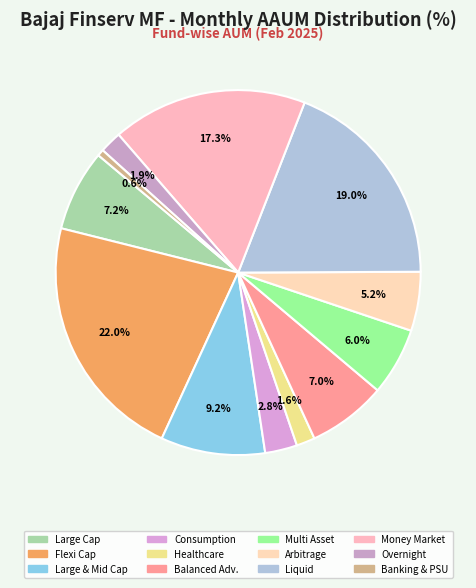

Count the number of slices in the pie.

12